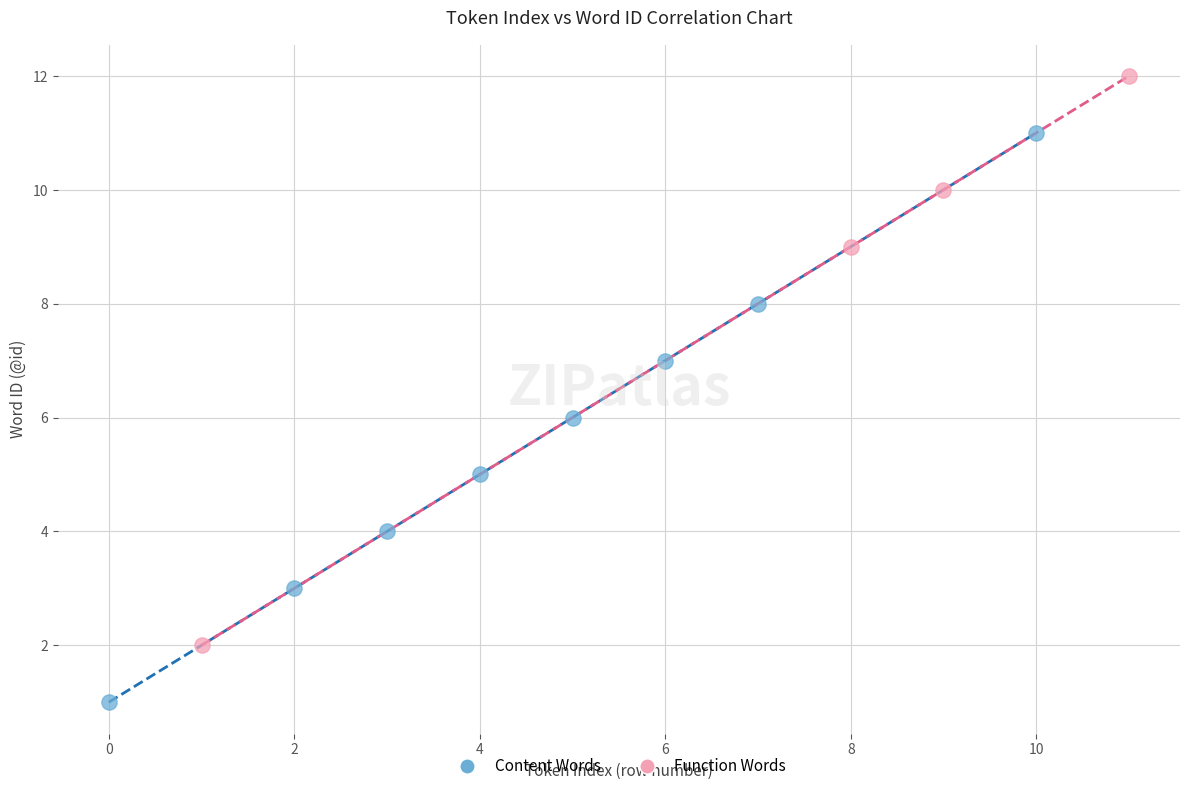

Which series reaches the maximum Y coordinate?

Function Words